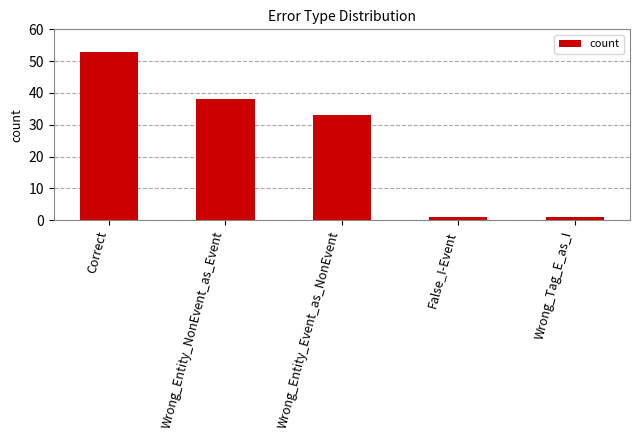

What is the label of the 4th bar from the left?

False_I-Event